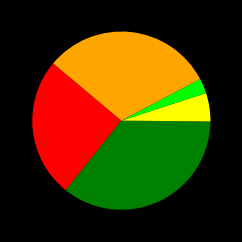

Does any single category account for the majority?

No